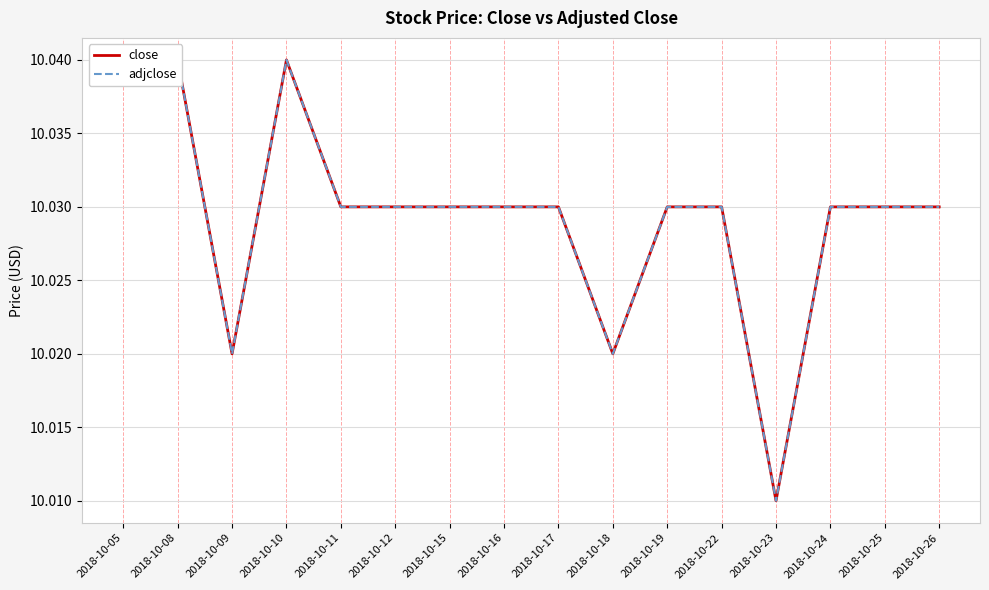

Count the number of categories in the chart.

16